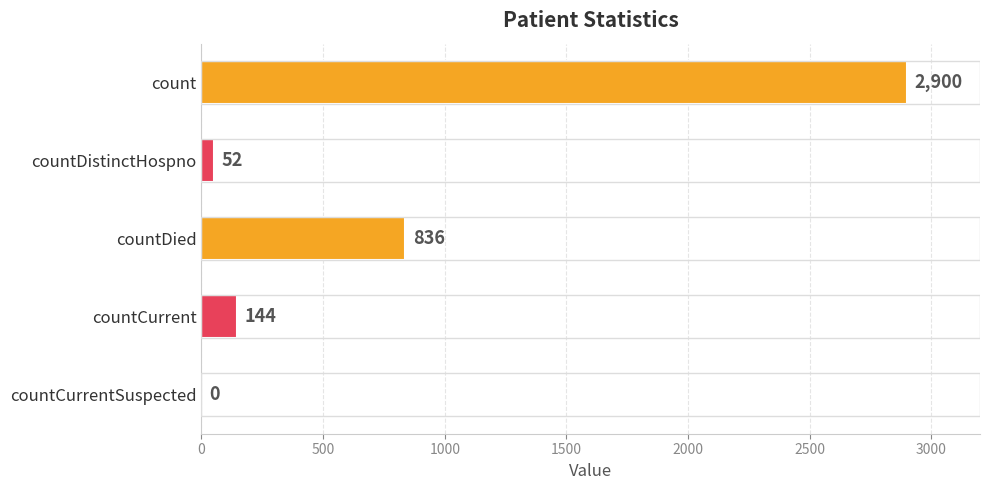

What is the sum of the values at countCurrent and countDistinctHospno?

196